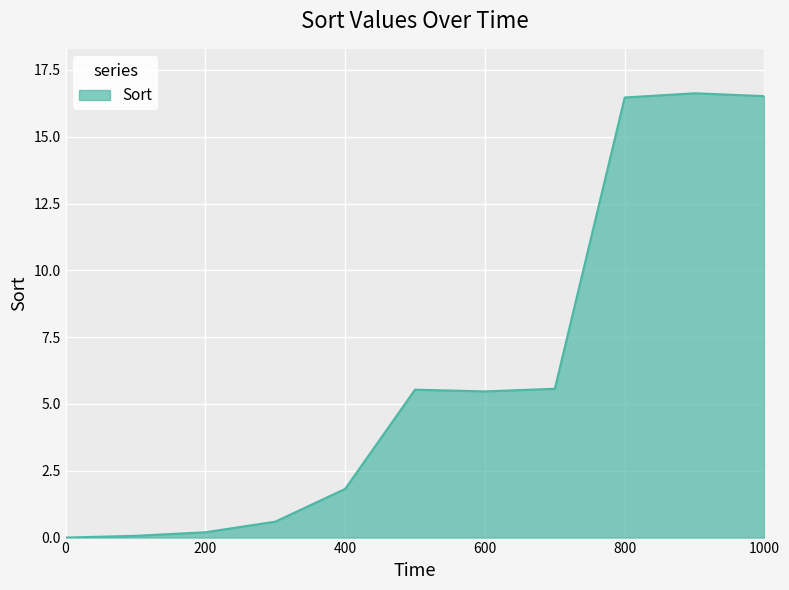

What is the maximum value shown in the chart?

16.6